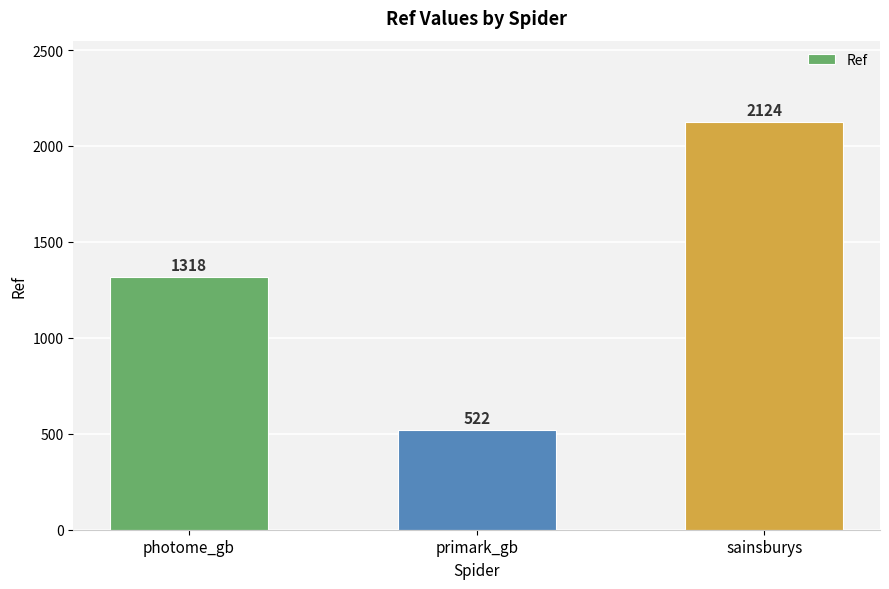

What is the sum of all values?

3964